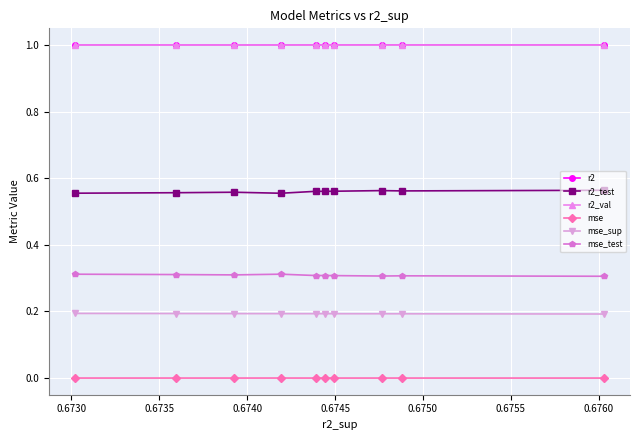

What is the value of the r2 point at the 6th from the left?

1.0